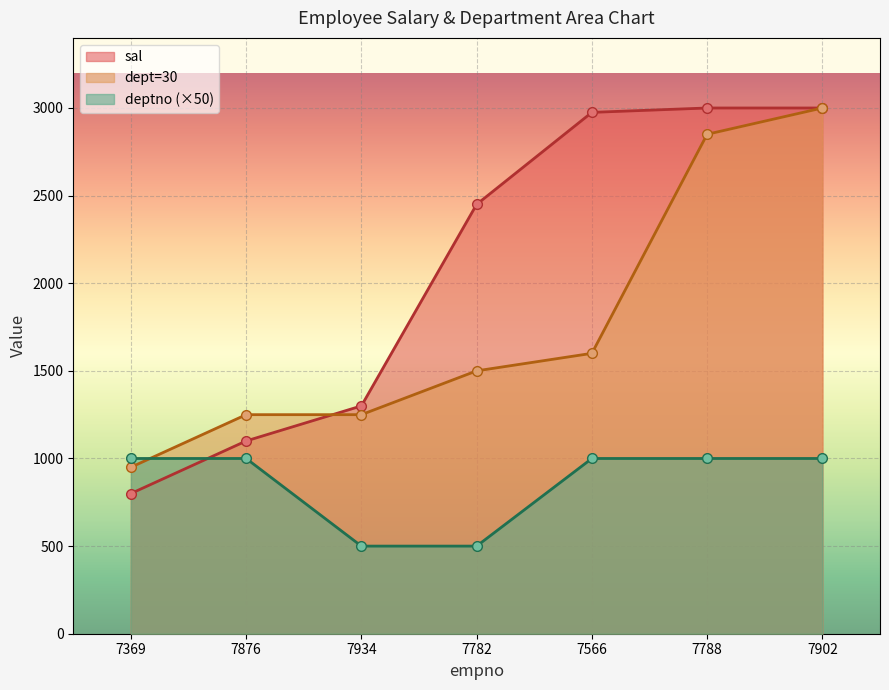

Reading right to left, transcribe all the data shown in this chart.

sal: 7902=3000	7788=3000	7566=2975	7782=2450	7934=1300	7876=1100	7369=800
dept=30: 7902=3000	7788=2850	7566=1600	7782=1500	7934=1250	7876=1250	7369=950
deptno: 7902=1000	7788=1000	7566=1000	7782=500	7934=500	7876=1000	7369=1000